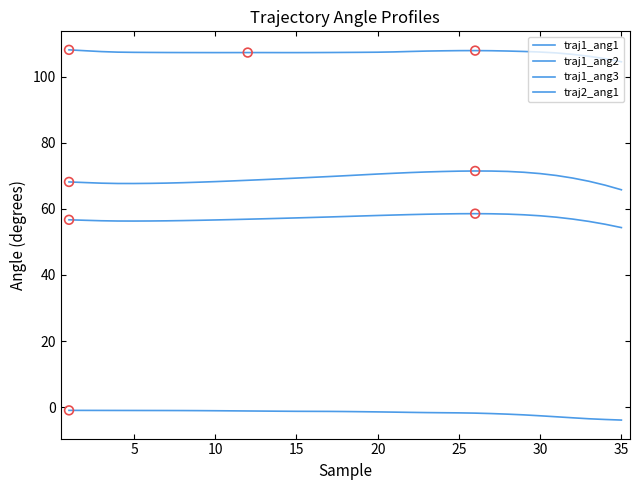

Does the chart have visible grid lines?

No